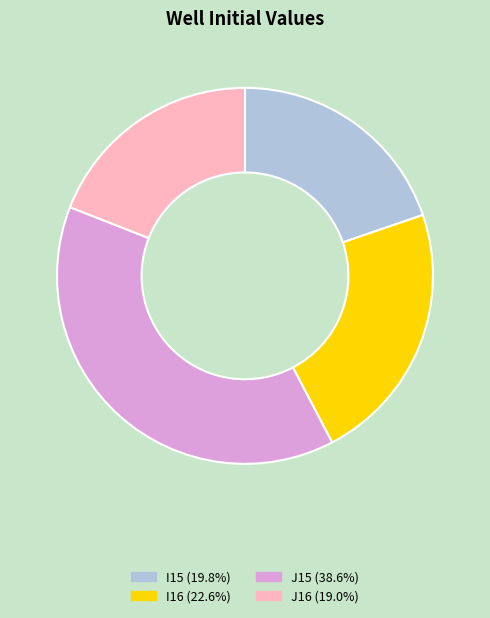

Do I16 and J16 together represent more than half of the pie?

No